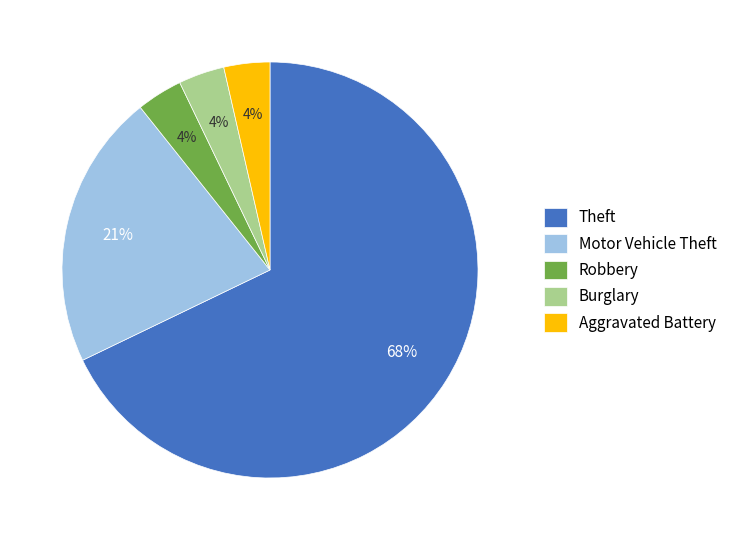

Is the sum of Motor Vehicle Theft and Aggravated Battery greater than half?

No